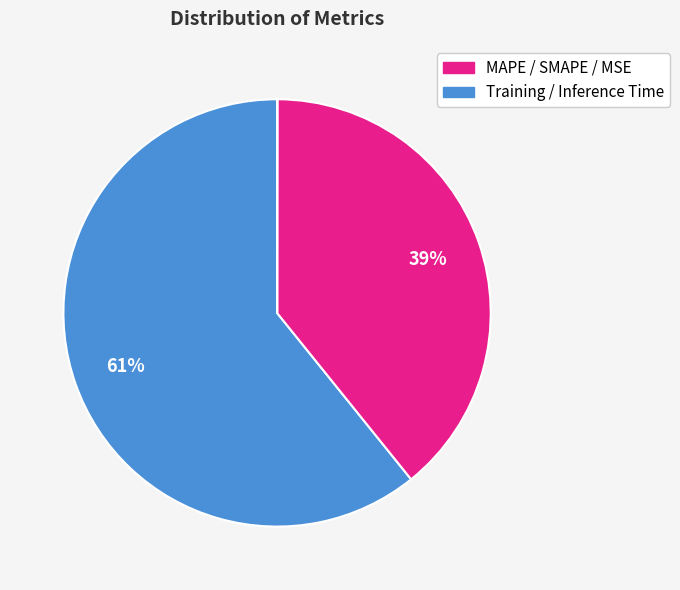

How many segments does this pie chart have?

5